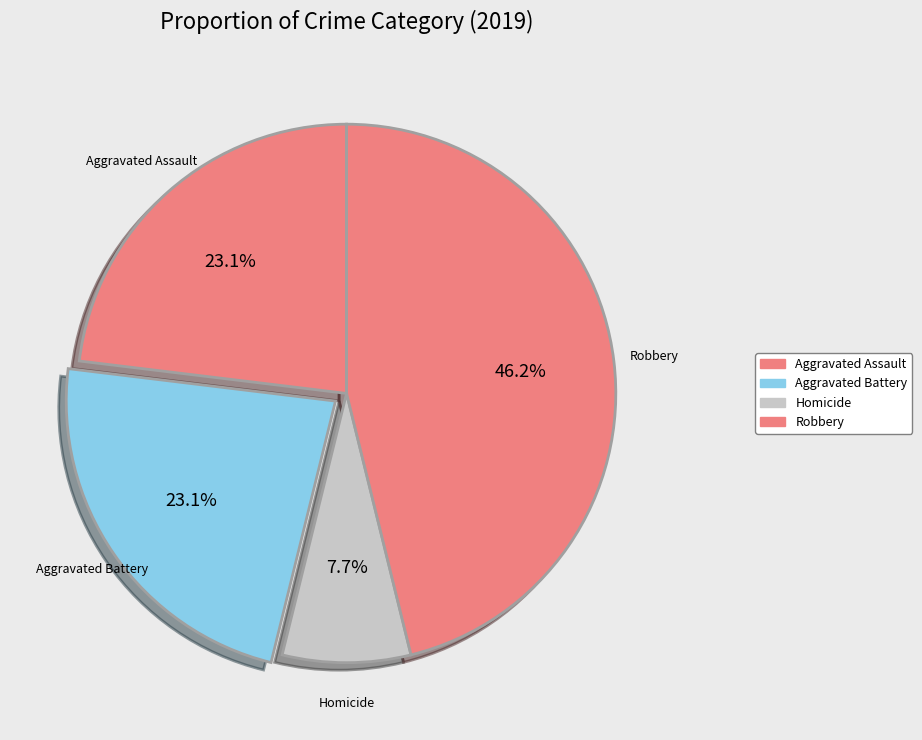

Is there a majority slice in this chart?

No